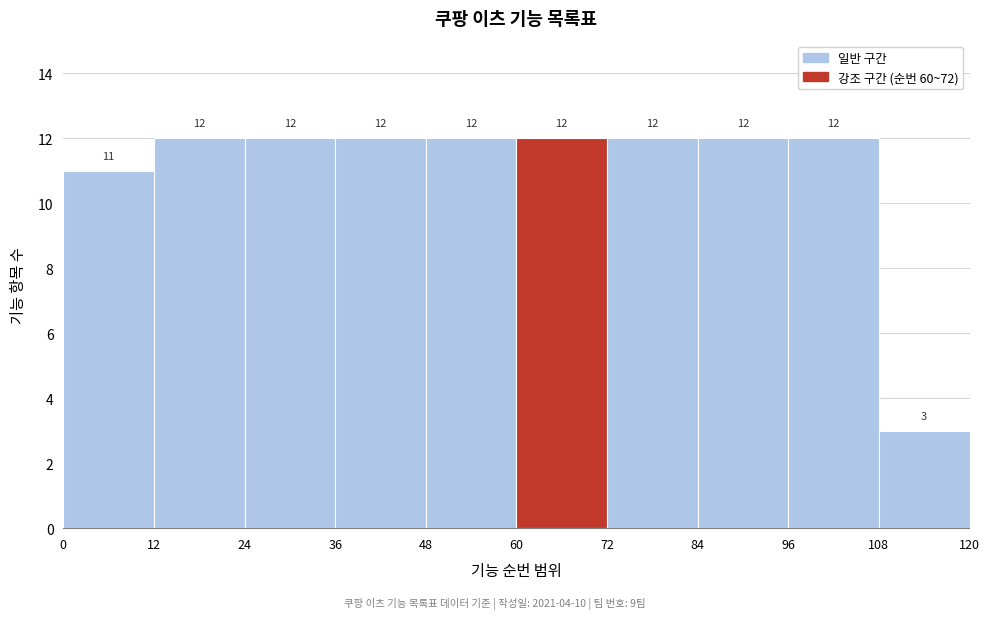

Reading left to right, transcribe this chart: for each bar, give the range it covers on the x-axis and its height.

0 to 12: 11
12 to 24: 12
24 to 36: 12
36 to 48: 12
48 to 60: 12
60 to 72: 12
72 to 84: 12
84 to 96: 12
96 to 108: 12
108 to 120: 3